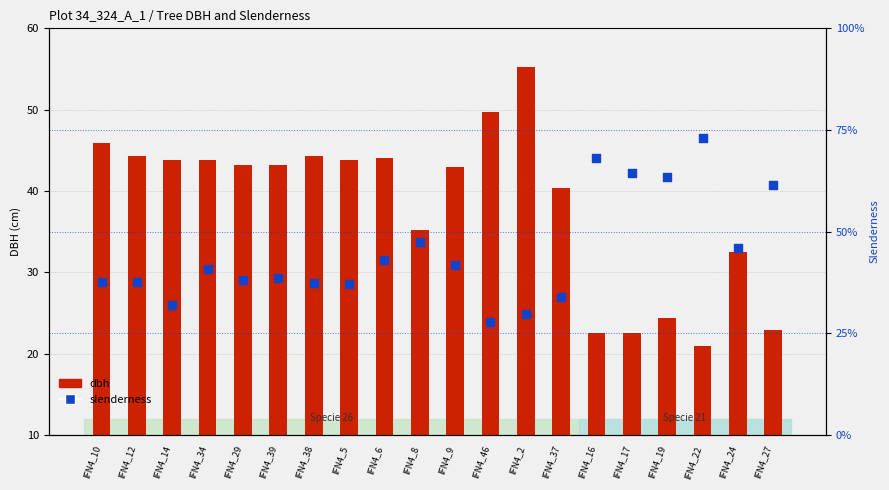

Which series reaches the minimum Y coordinate?

dbh